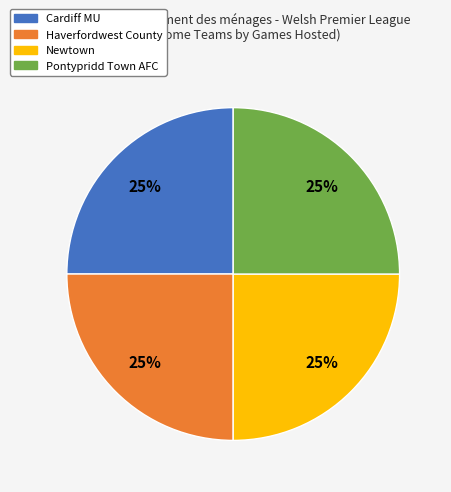

Is there a majority slice in this chart?

No